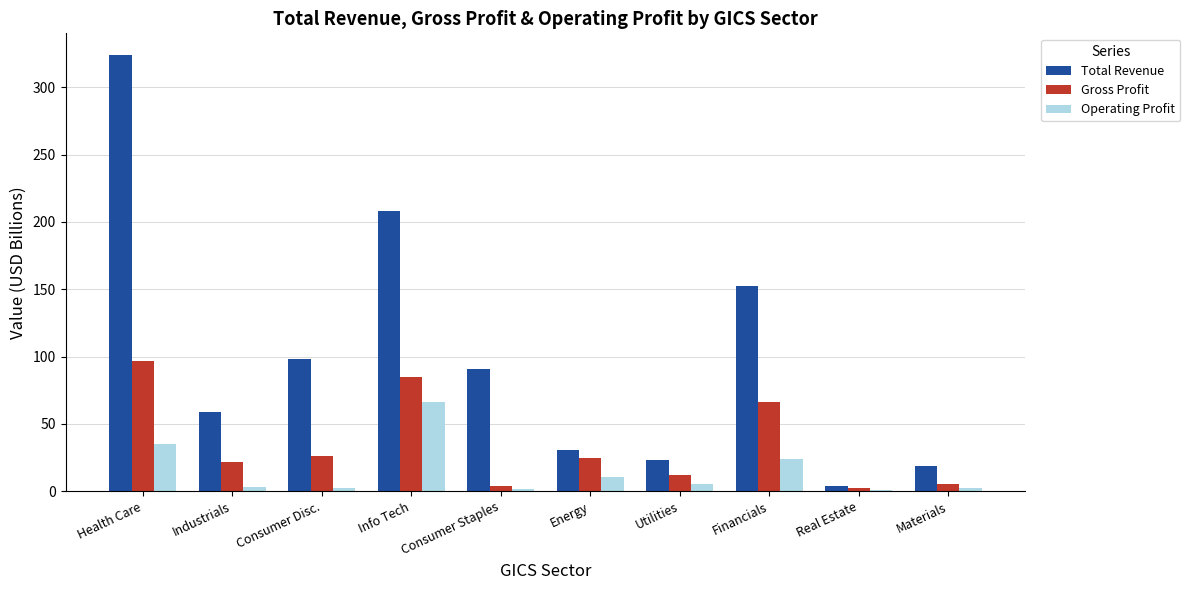

Rank the categories by Total Revenue value from highest to lowest.

Health Care, Info Tech, Financials, Consumer Disc., Consumer Staples, Industrials, Energy, Utilities, Materials, Real Estate